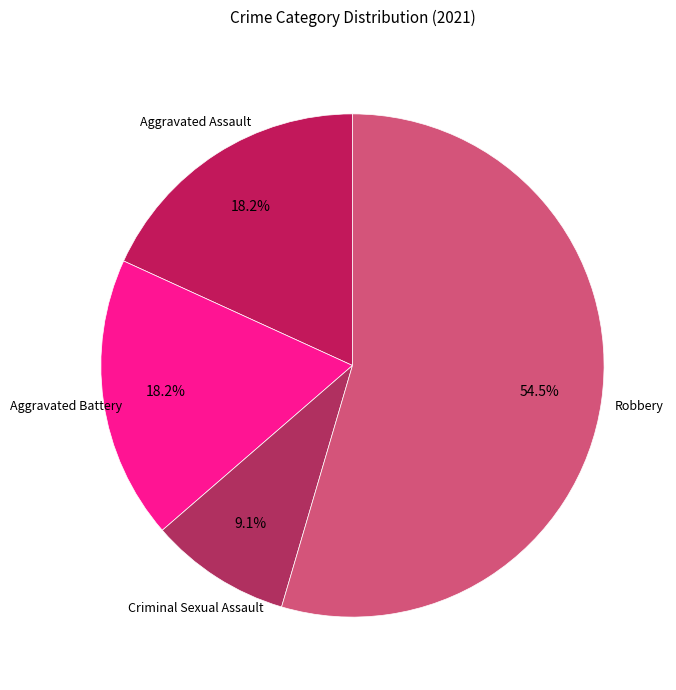

How many slices are in this pie chart?

4